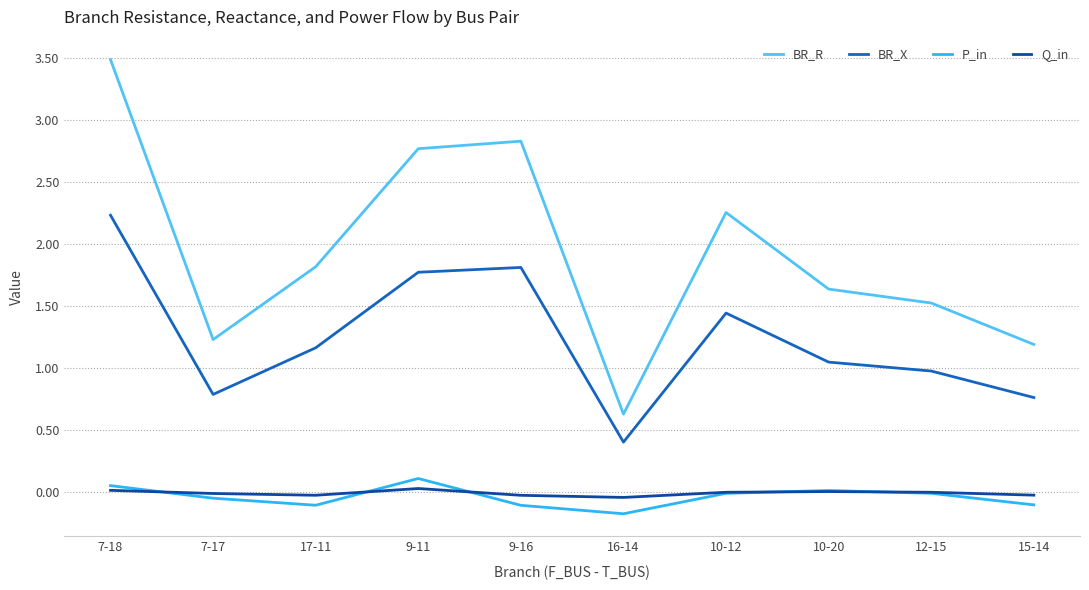

The value of BR_X at 17-11 is 1.2. True or false?

True